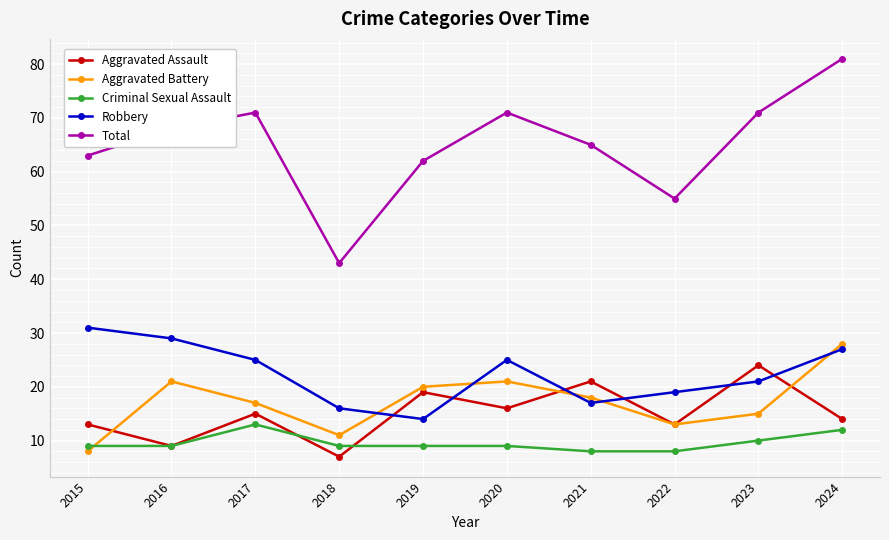

Reading left to right, list all the values displayed in this chart.

Aggravated Assault: 13	9	15	7	19	16	21	13	24	14
Aggravated Battery: 8	21	17	11	20	21	18	13	15	28
Criminal Sexual Assault: 9	9	13	9	9	9	8	8	10	12
Robbery: 31	29	25	16	14	25	17	19	21	27
Total: 63	68	71	43	62	71	65	55	71	81